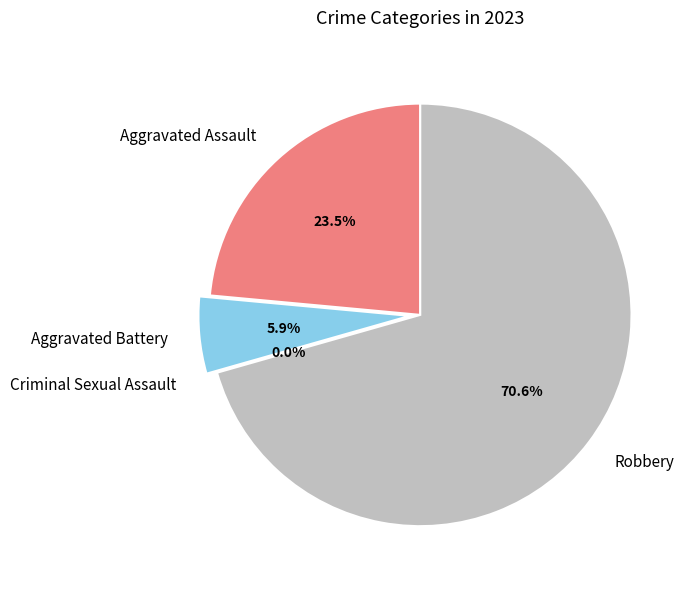

What is the smallest slice in the pie chart?

Criminal Sexual Assault